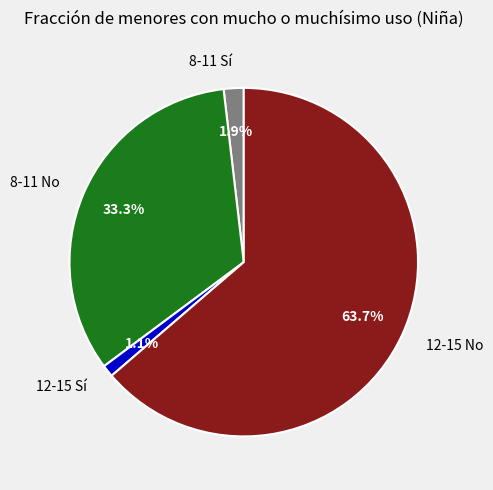

Does 12-15 No represent more than half of the total?

Yes